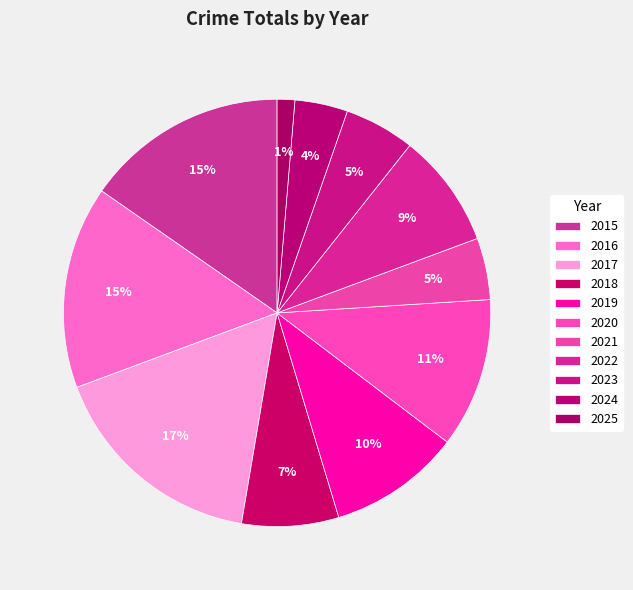

How many slices are in this pie chart?

11